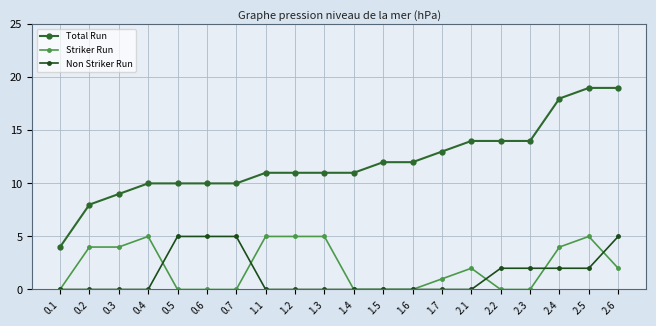

Rank the series at 2.1 from lowest to highest value.

Non Striker Run, Striker Run, Total Run